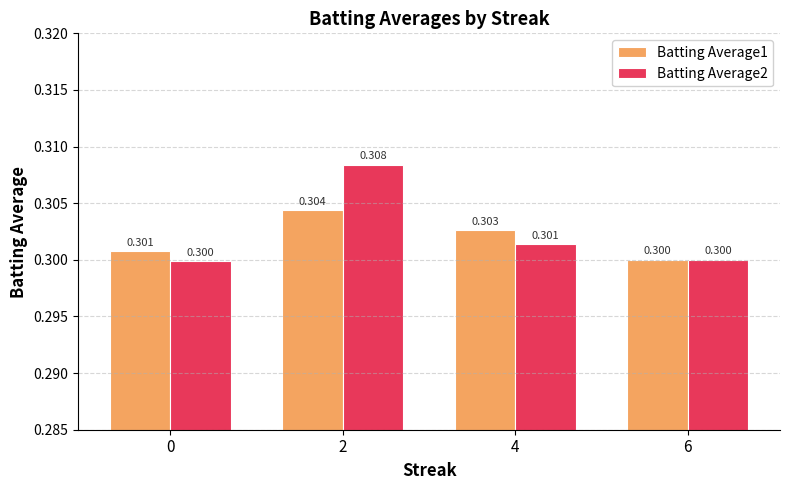

Which series changed the most between 4 and 6?

Batting Average1